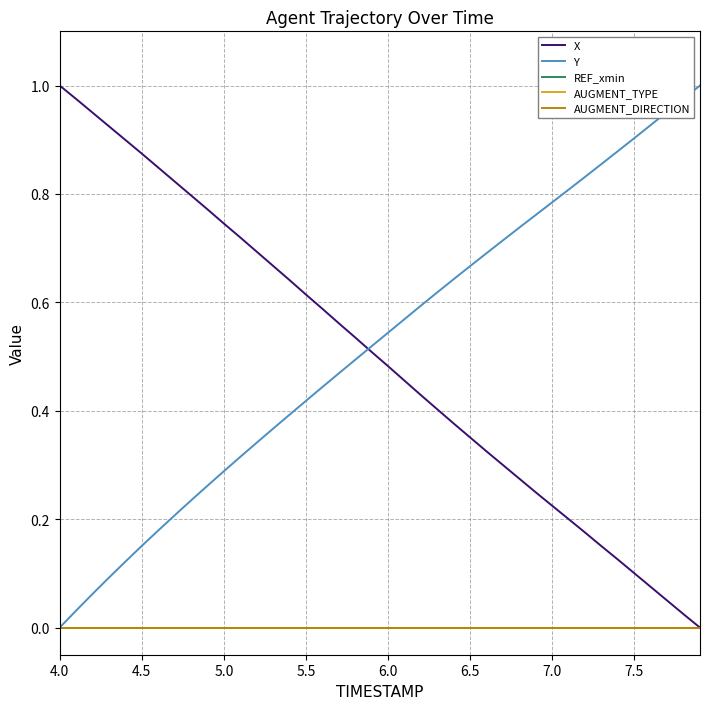

List the series in order of their peak value, highest first.

X, Y, REF_xmin, AUGMENT_TYPE, AUGMENT_DIRECTION